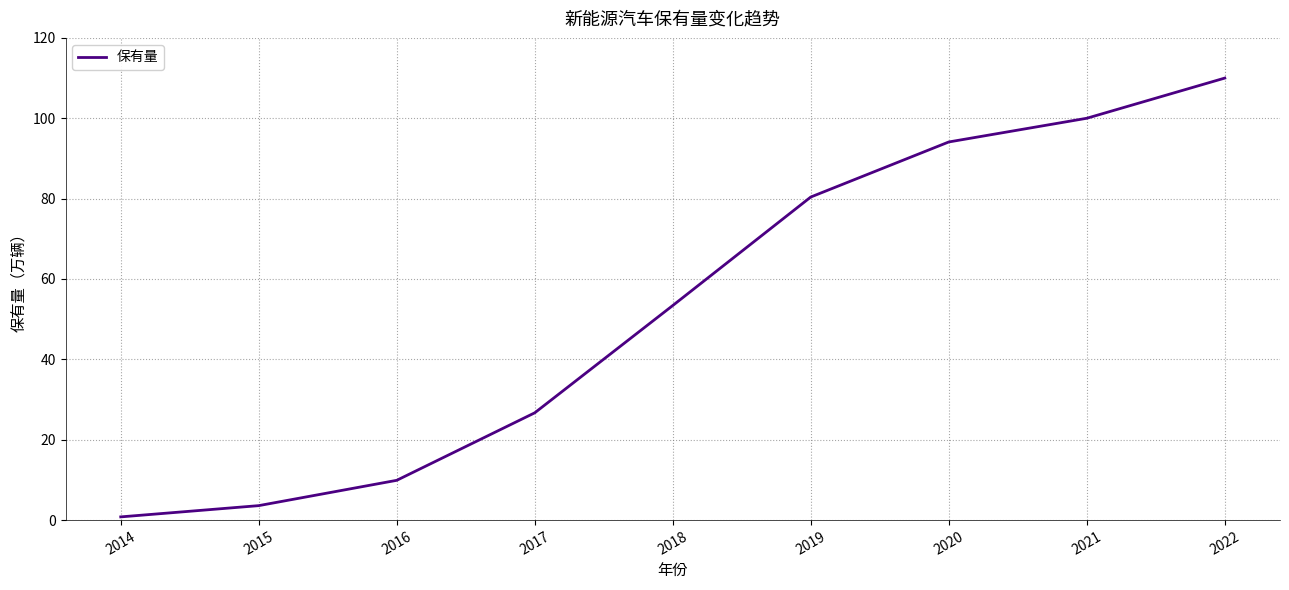

What is the greatest value displayed?

110.0